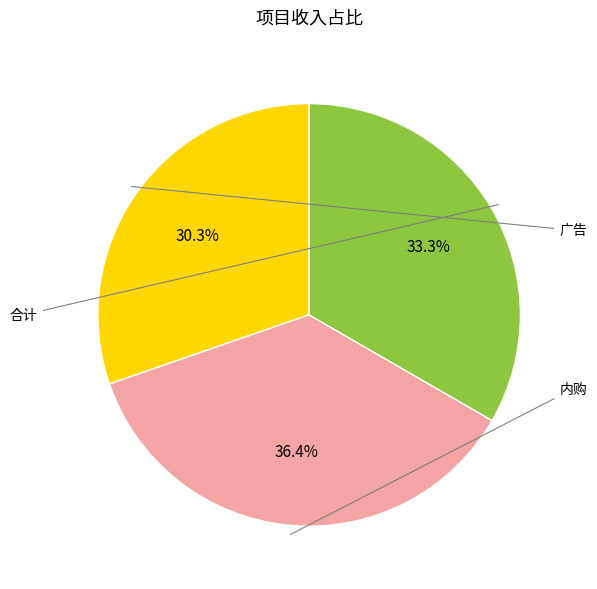

What is the ratio of the value at 广告 to the value at 合计?

0.9